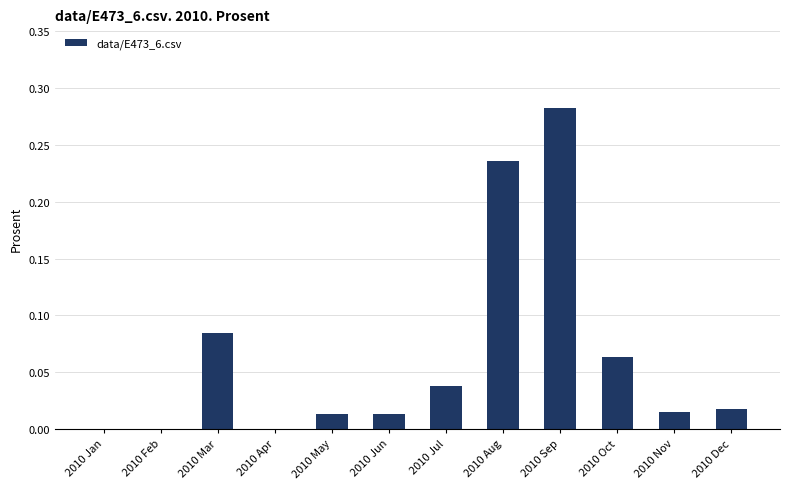

Which has a higher value, 2010 Feb or 2010 Jul?

2010 Jul